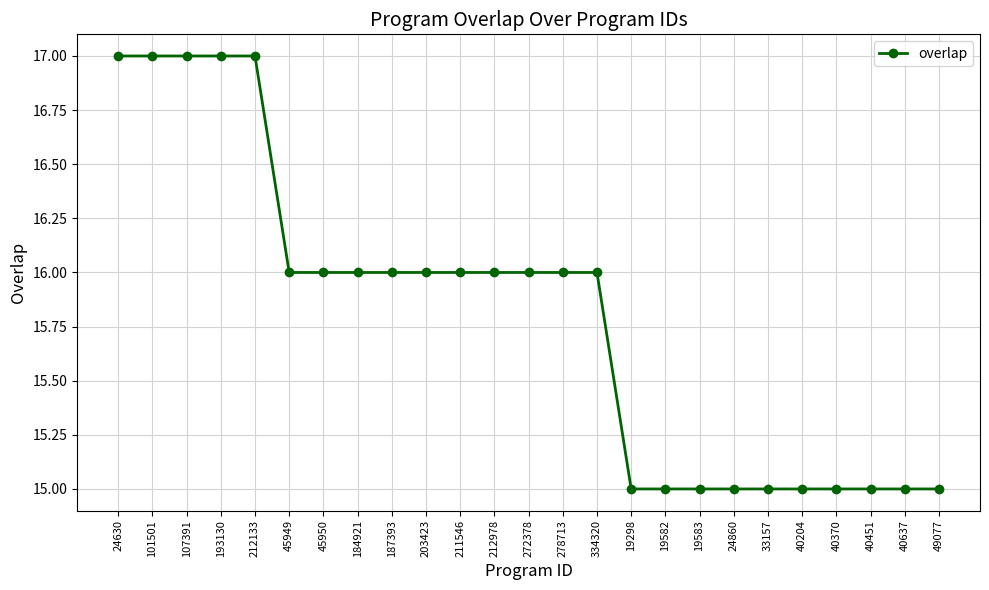

Reading right to left, list all the values displayed in this chart.

15	15	15	15	15	15	15	15	15	15	16	16	16	16	16	16	16	16	16	16	17	17	17	17	17